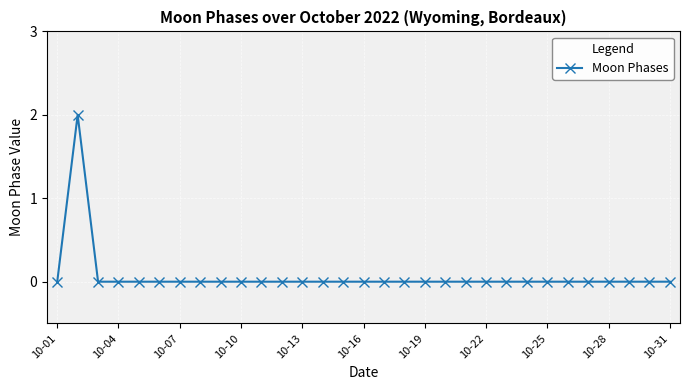

True or false: the data has more than 0 interior local peaks.

True